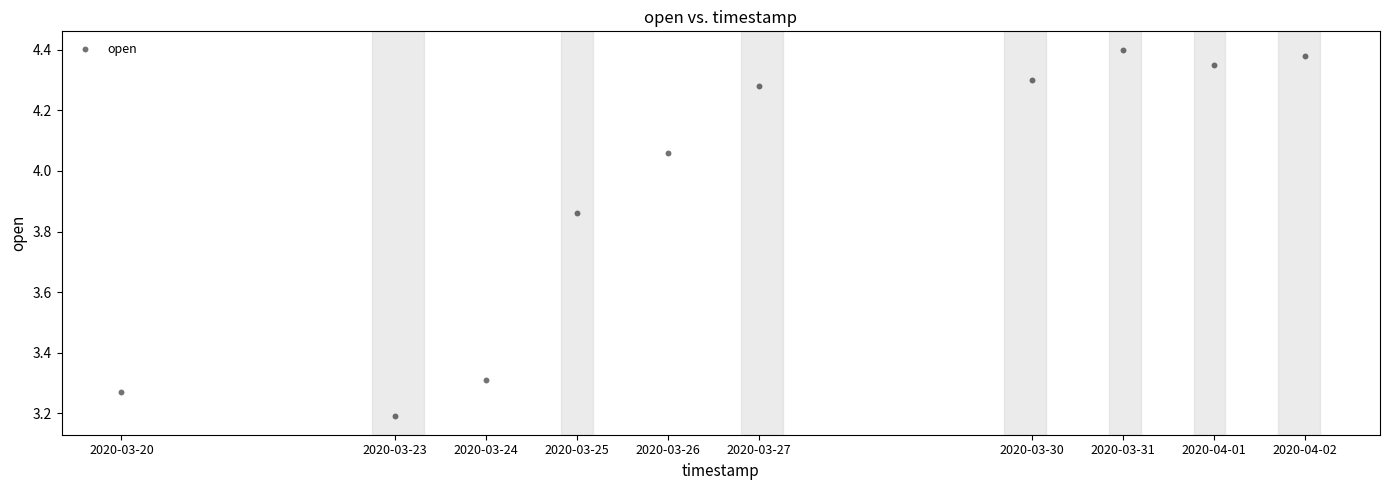

What is the range of X values (max minus min)?

1123200.0